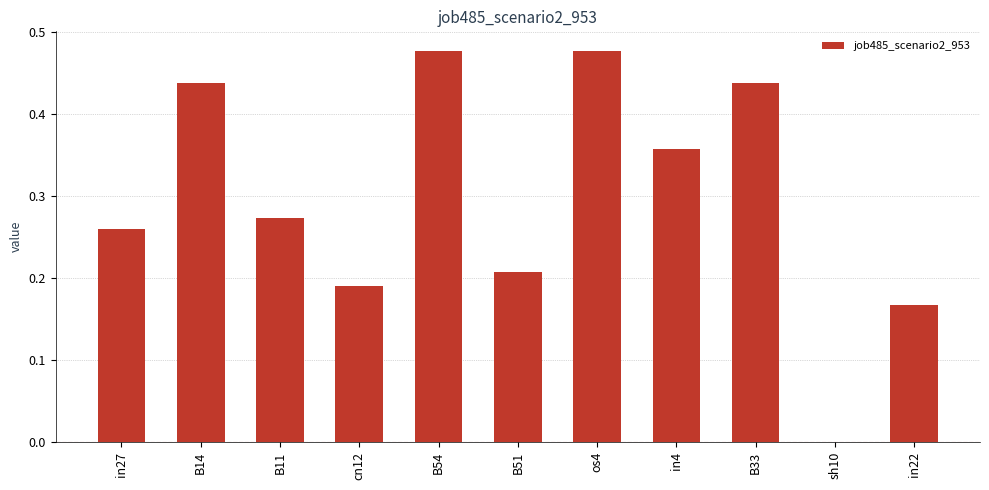

Are the bars horizontal?

No